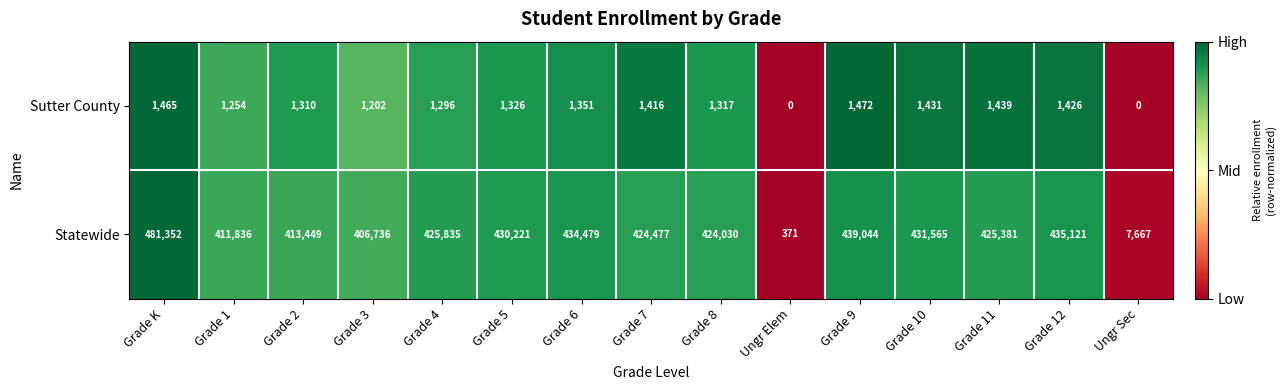

Reading left to right, list all the values displayed in this chart.

Sutter County: 1465	1254	1310	1202	1296	1326	1351	1416	1317	0	1472	1431	1439	1426	0
Statewide: 481352	411836	413449	406736	425835	430221	434479	424477	424030	371	439044	431565	425381	435121	7667